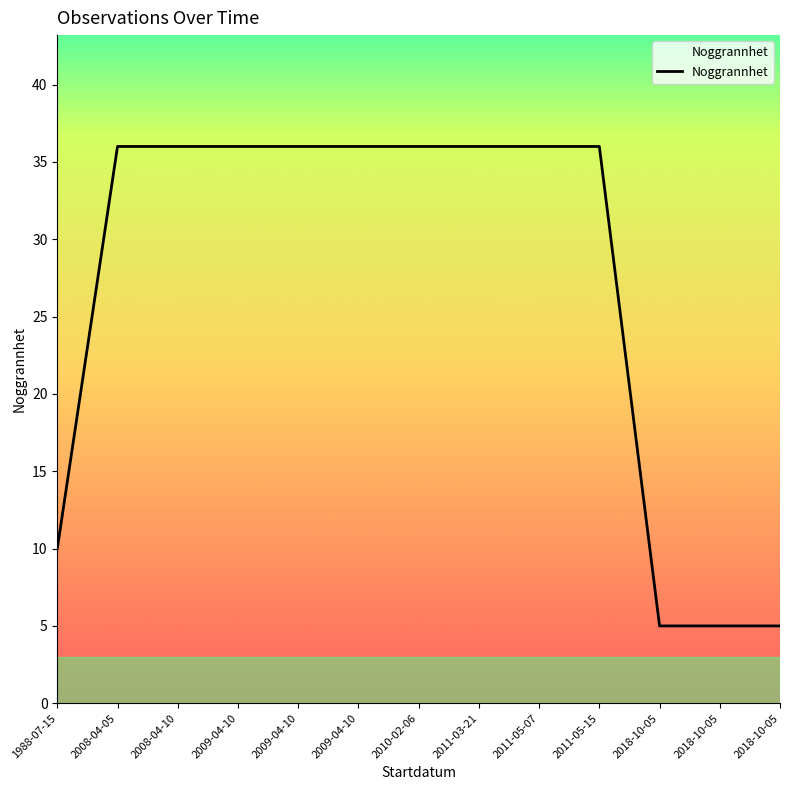

Does the chart display data point markers on the line(s)?

No